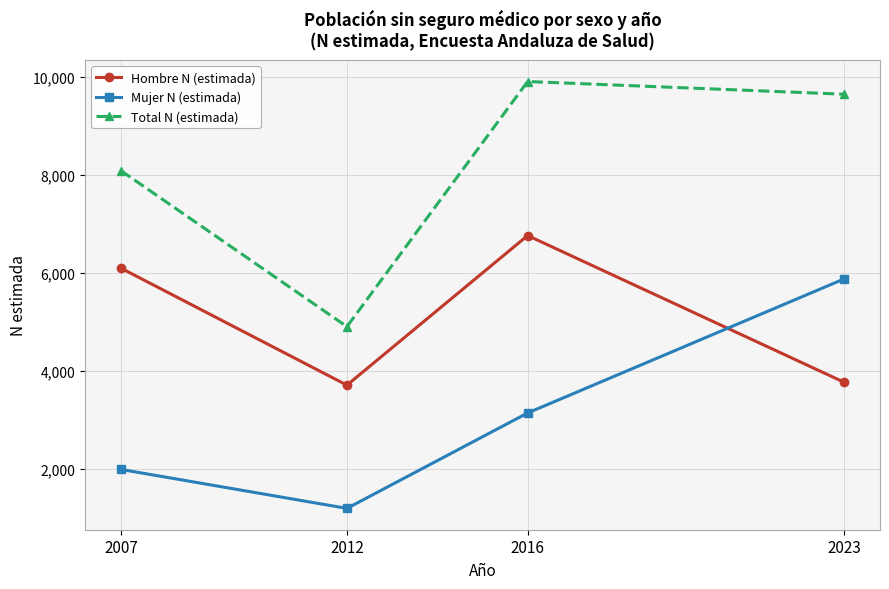

Between 2016 and 2023, which series saw the biggest shift?

Hombre N (estimada)